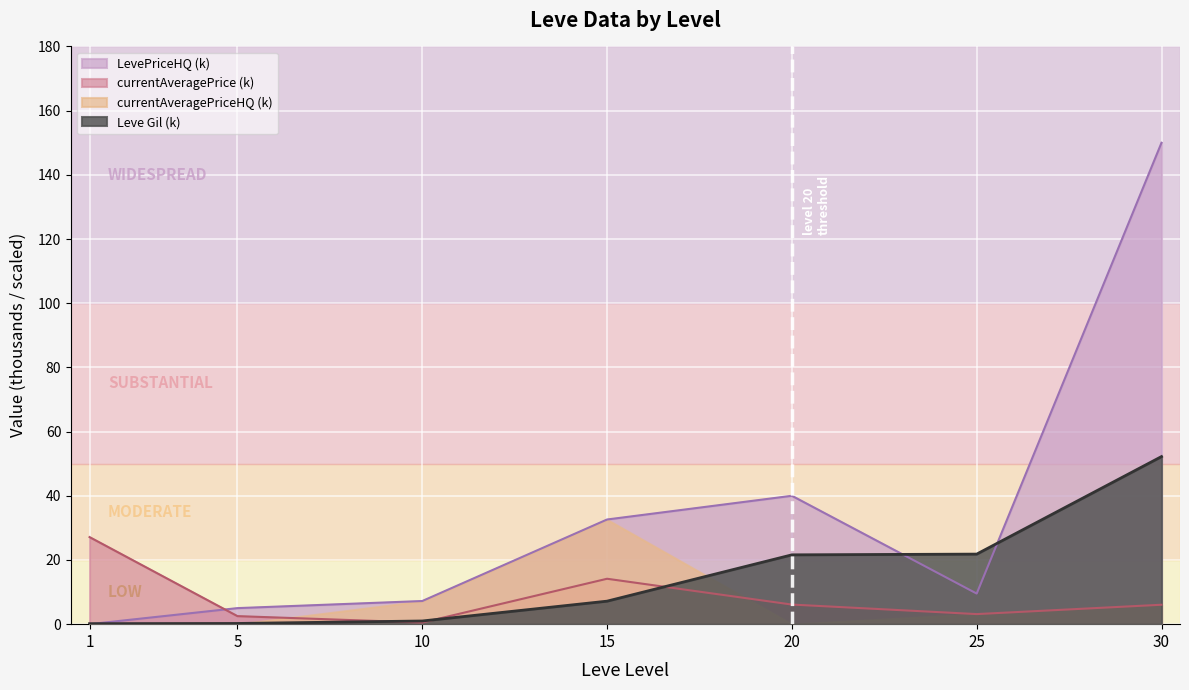

Rank the series at 25 from lowest to highest value.

currentAveragePrice, LevePriceHQ, Leve Gil